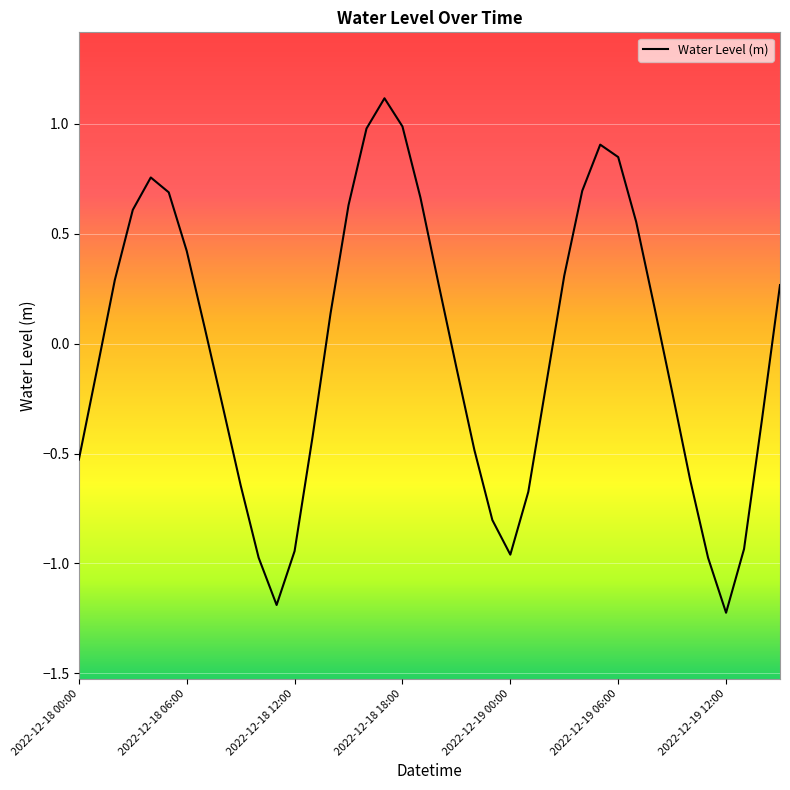

What is the difference between the maximum and minimum values?

2.3